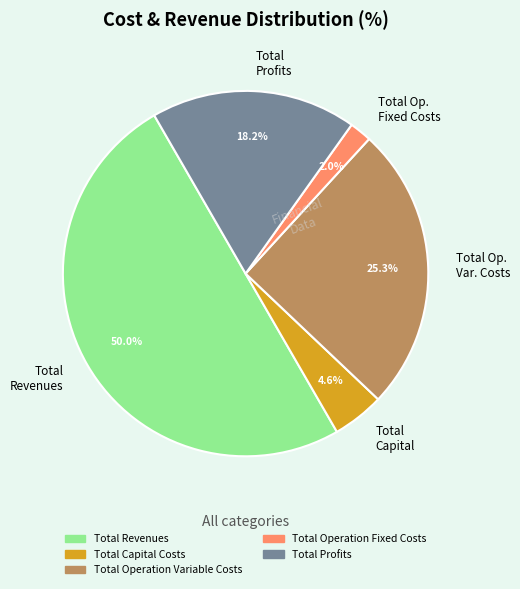

How many slices are in this pie chart?

5